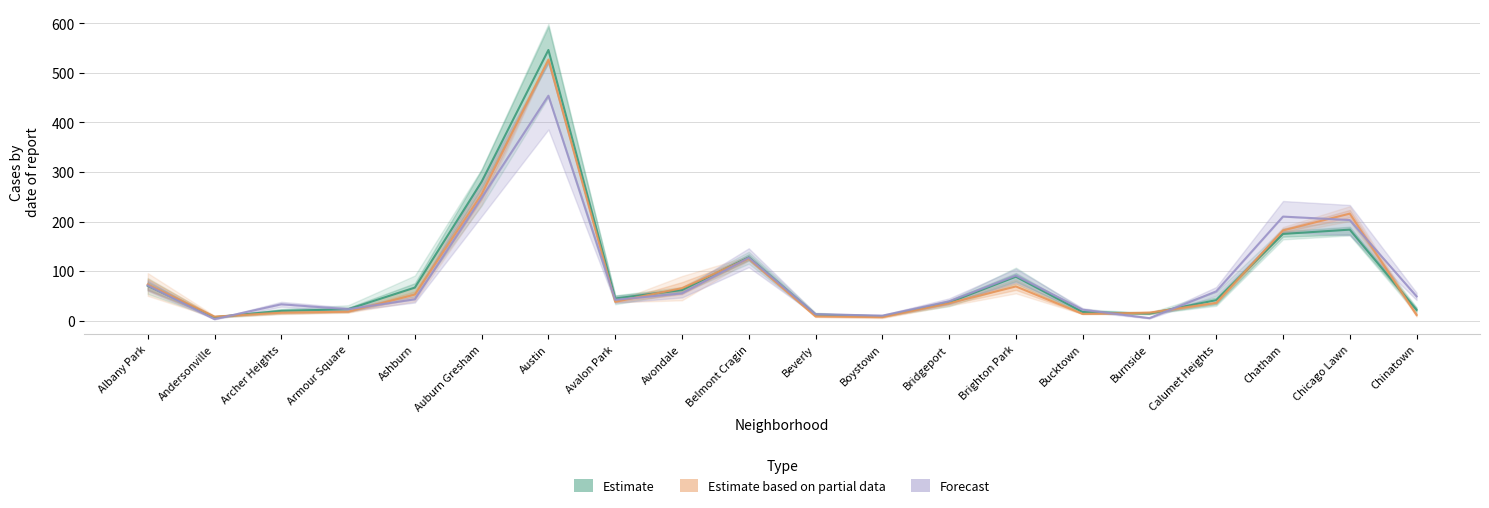

How many intersections are there between Estimate and Forecast?

5